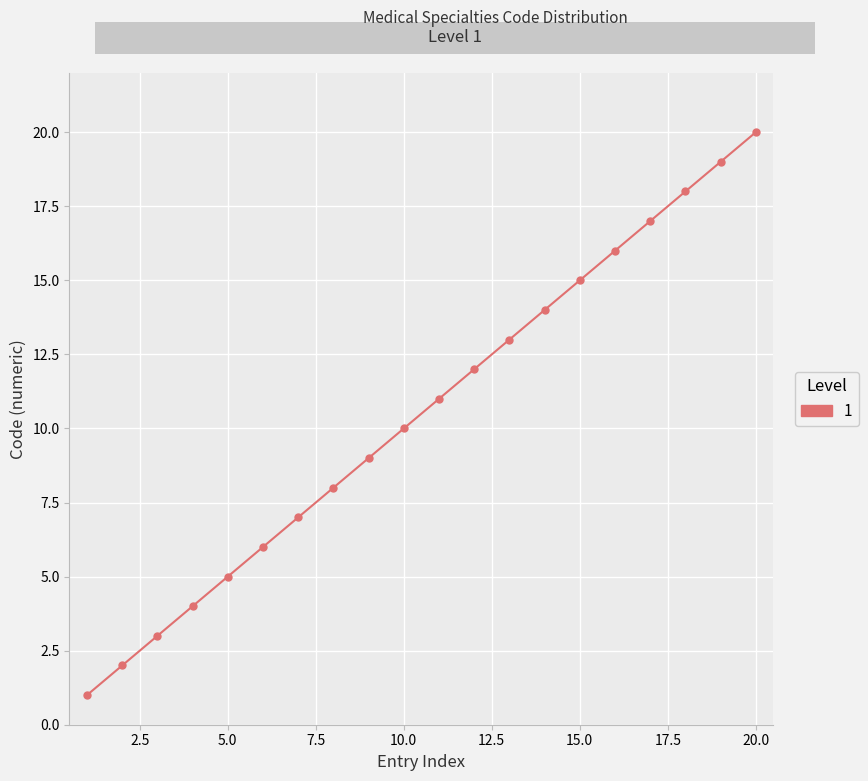

True or false: there are more than 0 points higher than both neighbors.

False